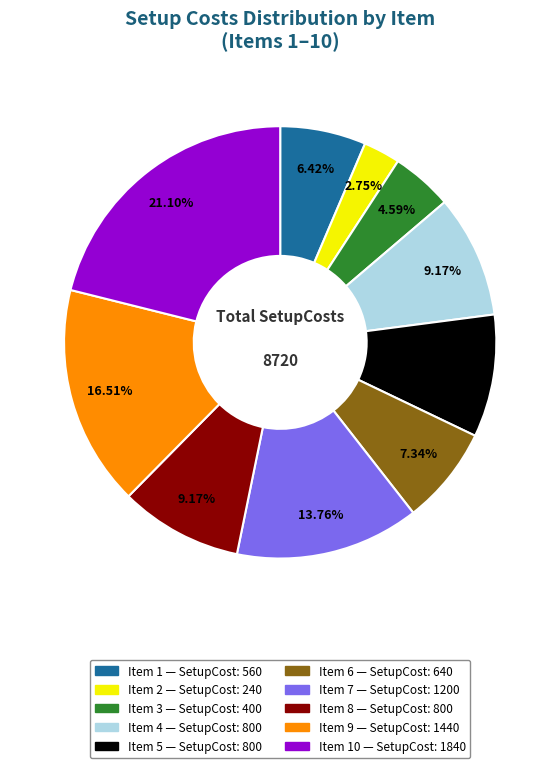

Count the number of slices in the pie.

10